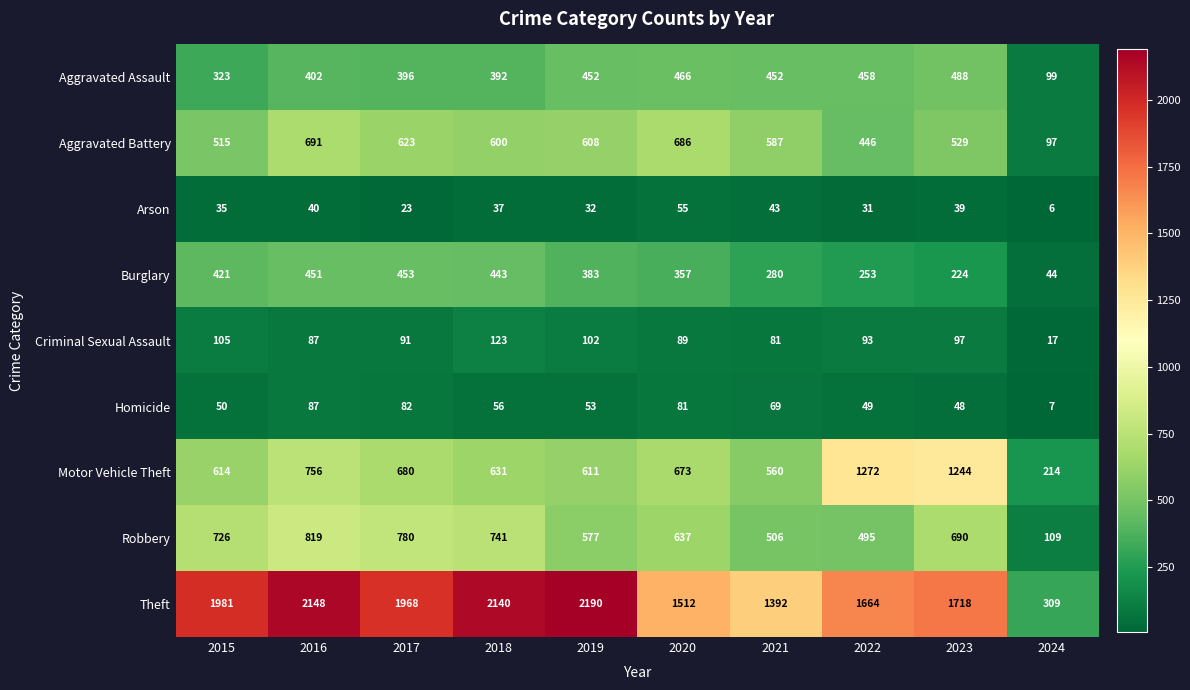

What is the difference between the second highest and minimum values in the Homicide series?

75